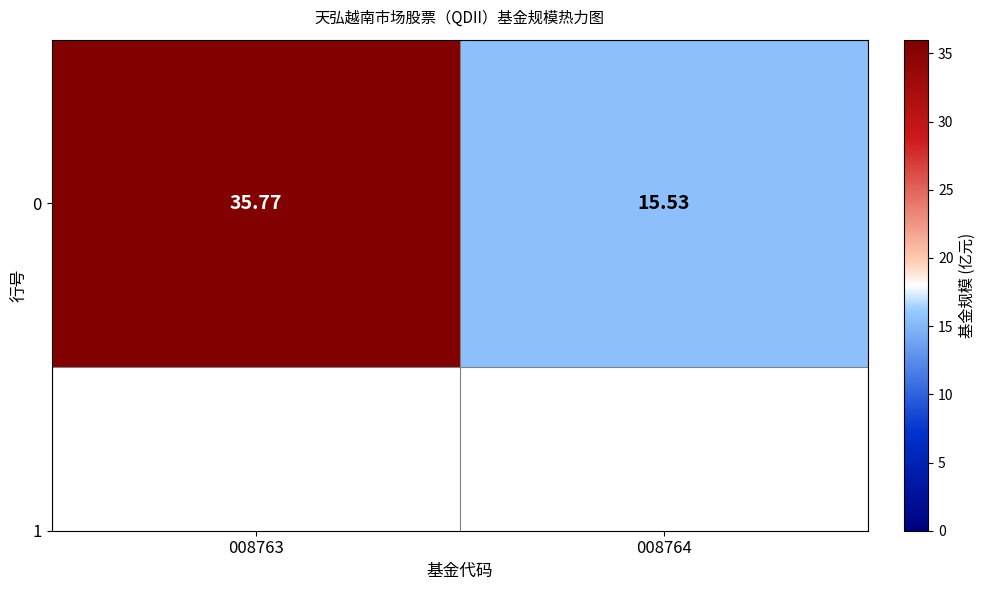

Where does the data first go above 35?

008763